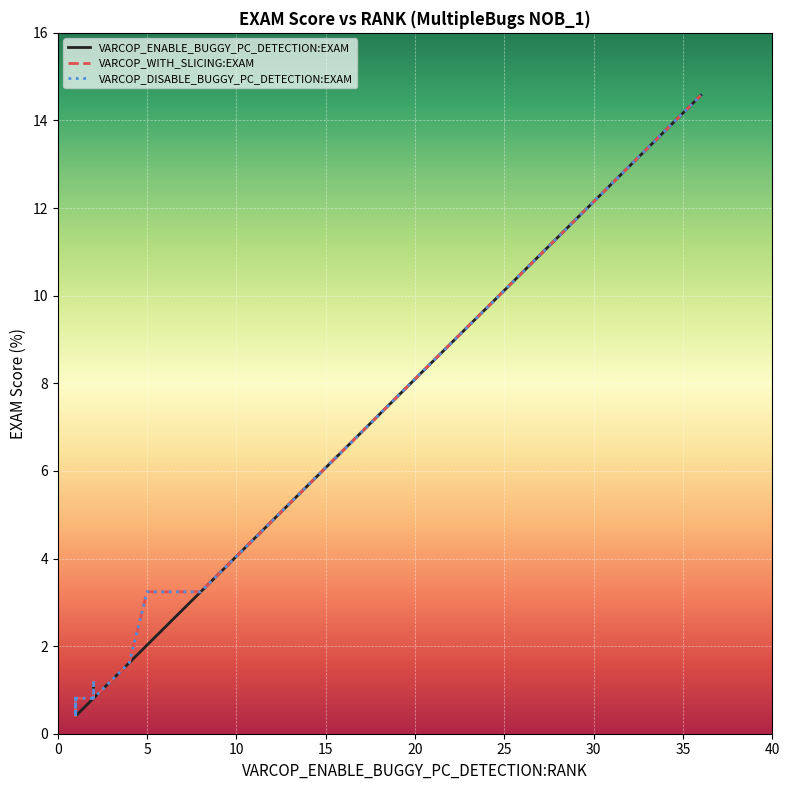

At how many categories does at least one series exceed 8?

4